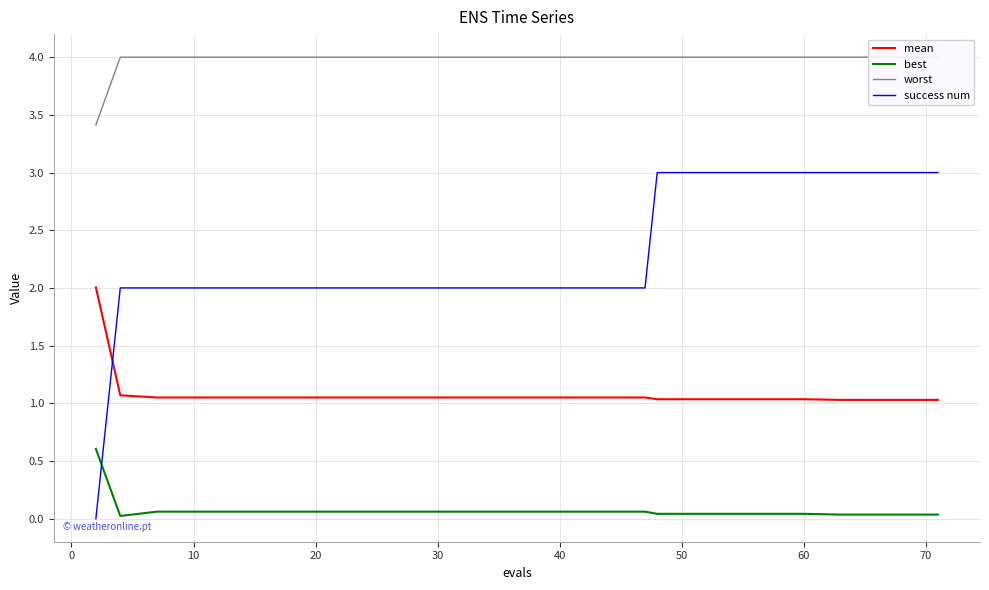

What is the average value of the mean series?

1.1